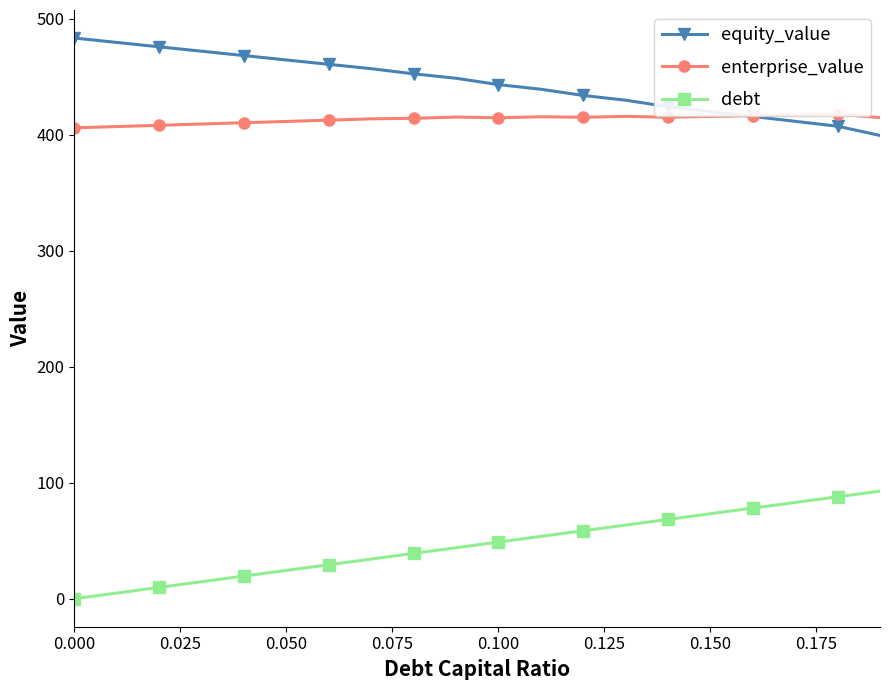

What is the maximum value for debt?

92.7